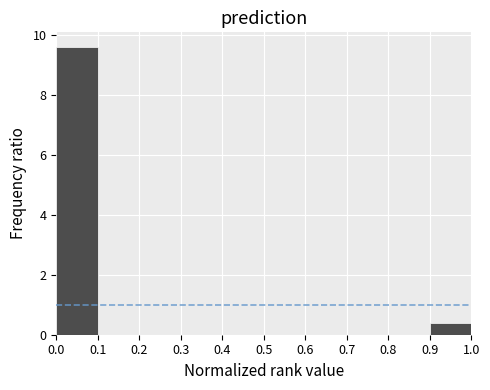

What is the height of the bar covering 0.9 to 1.0 on the x-axis? The values are not printed on the chart, so give them approximately, as read against the axis.

0.4